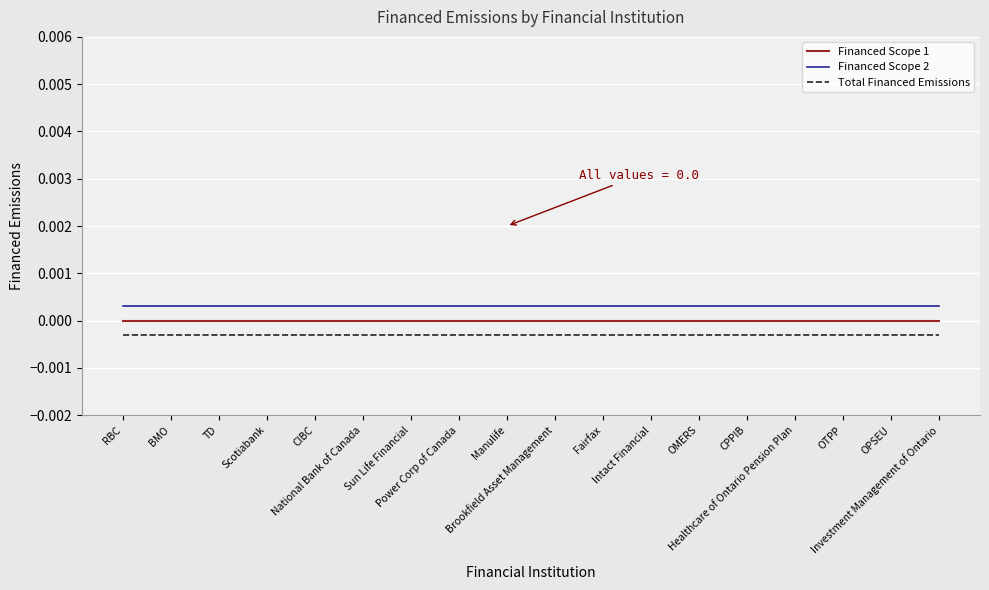

What is the label of the 17th point from the right?

BMO